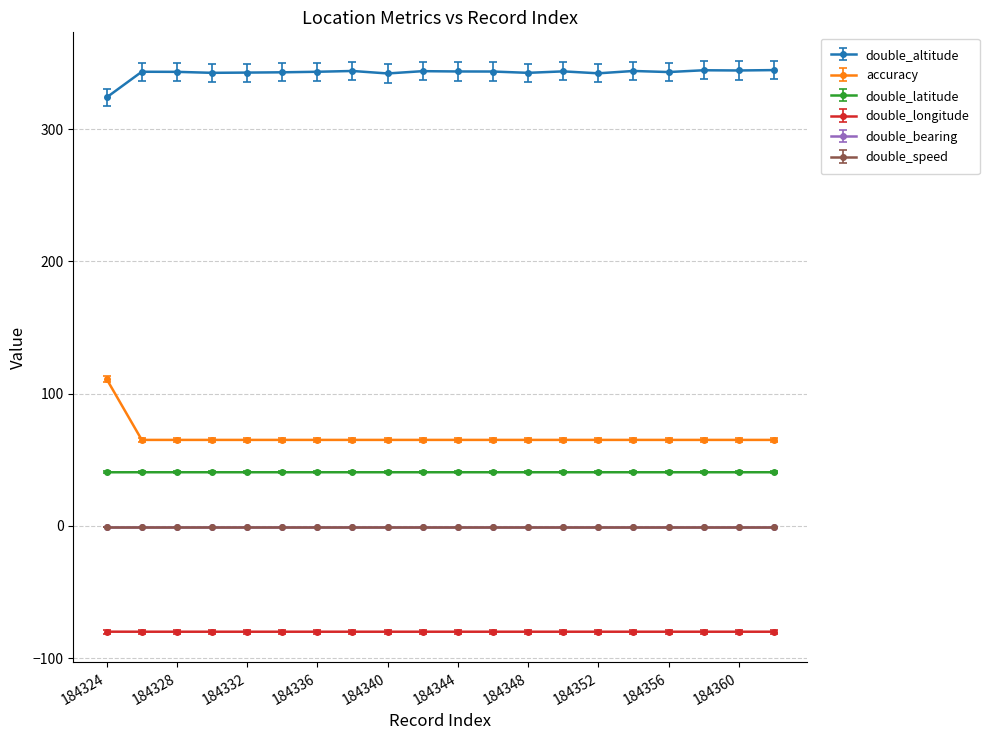

Is this an area chart (filled region under the line)?

No